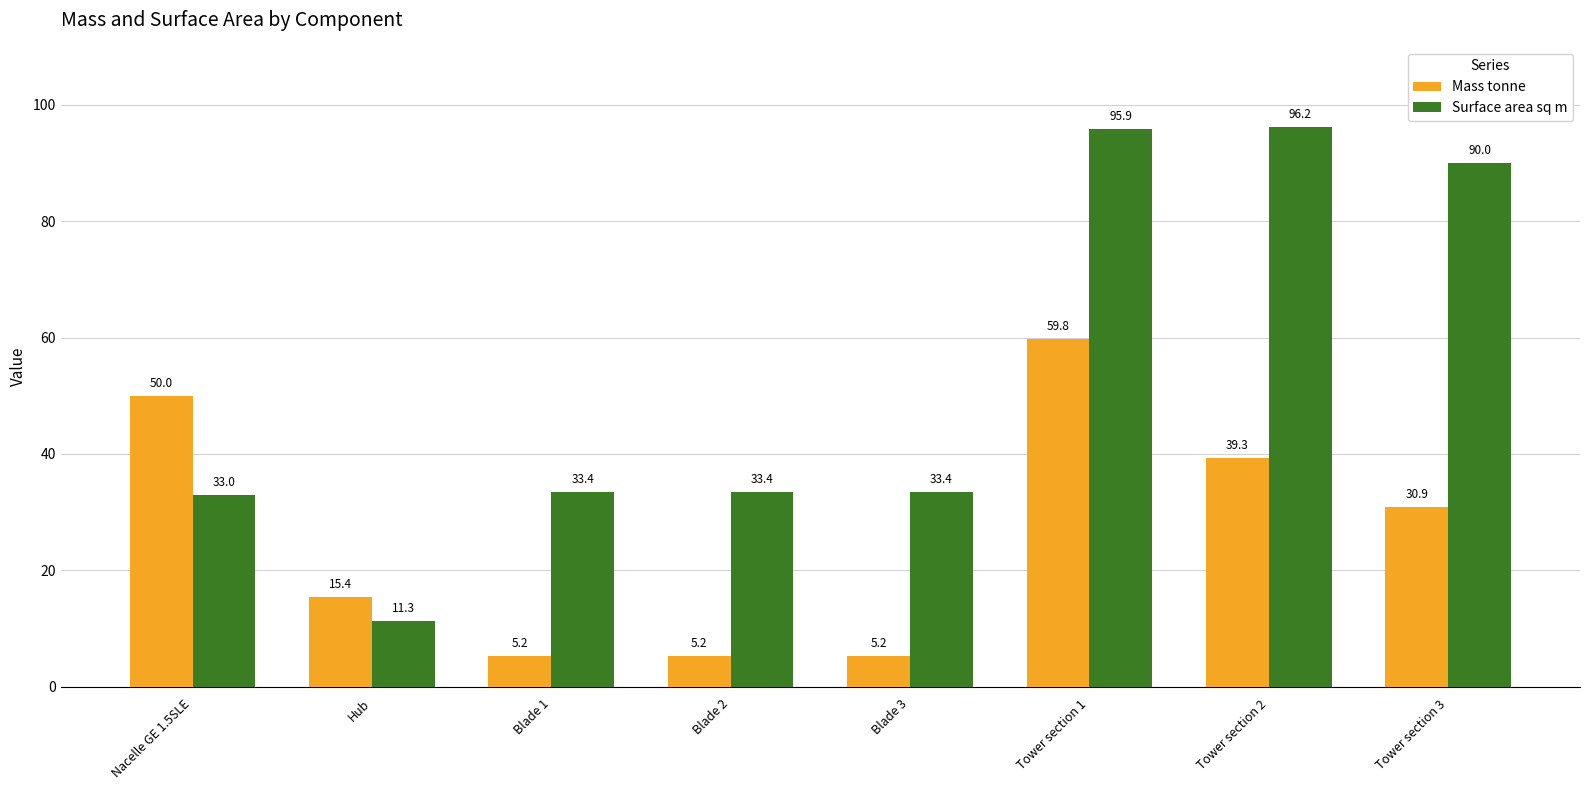

What is the difference between the second highest and minimum values in the Surface area sq m series?

84.6